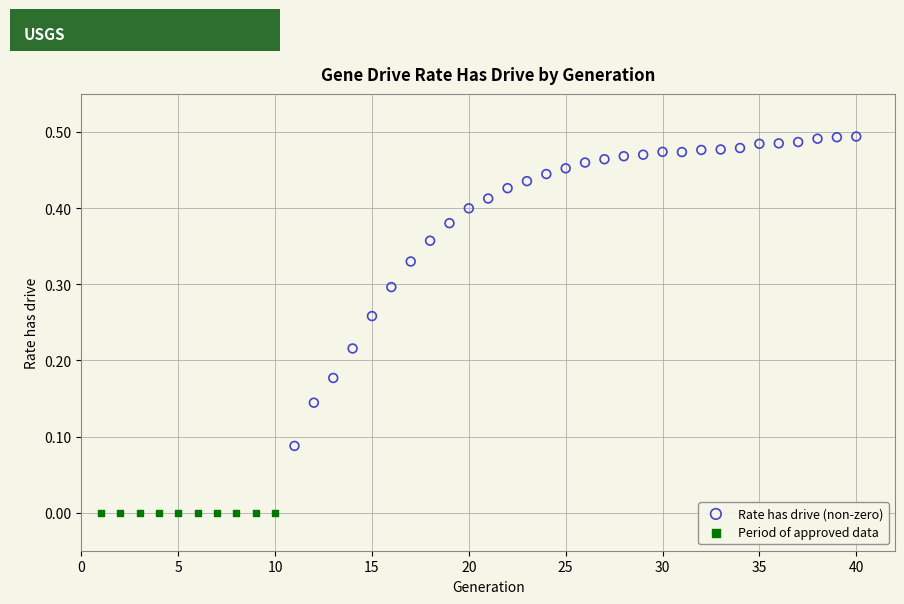

Which series contains the lowest Y value?

Period of approved data